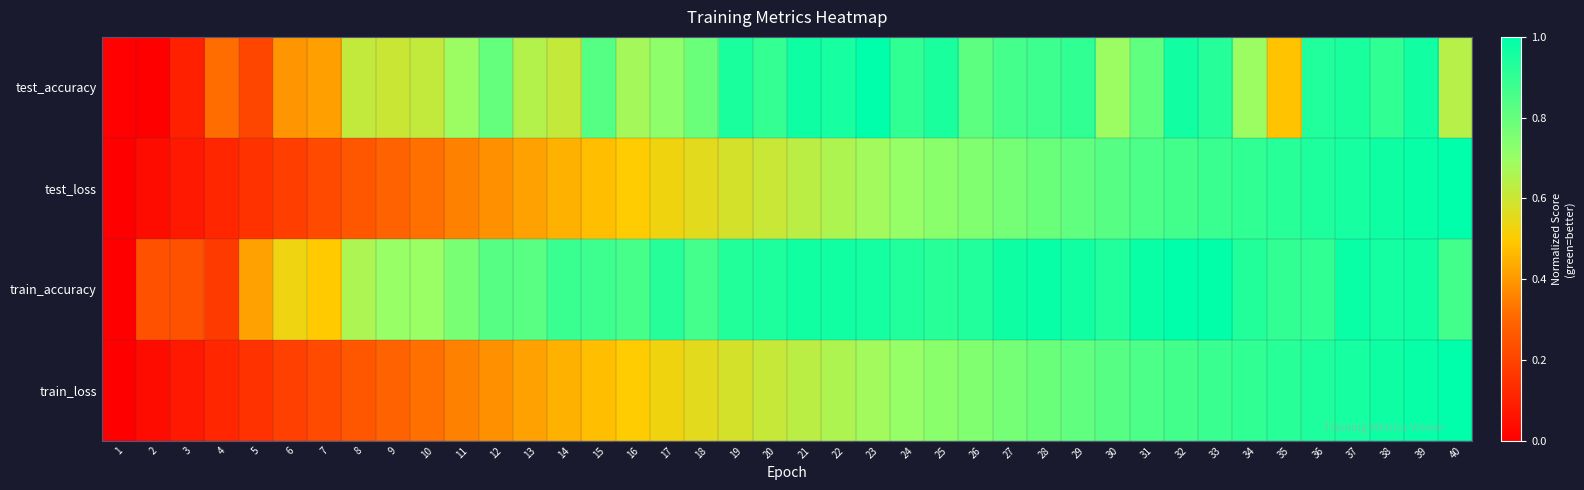

What is the total value across all series at 5?

0.9